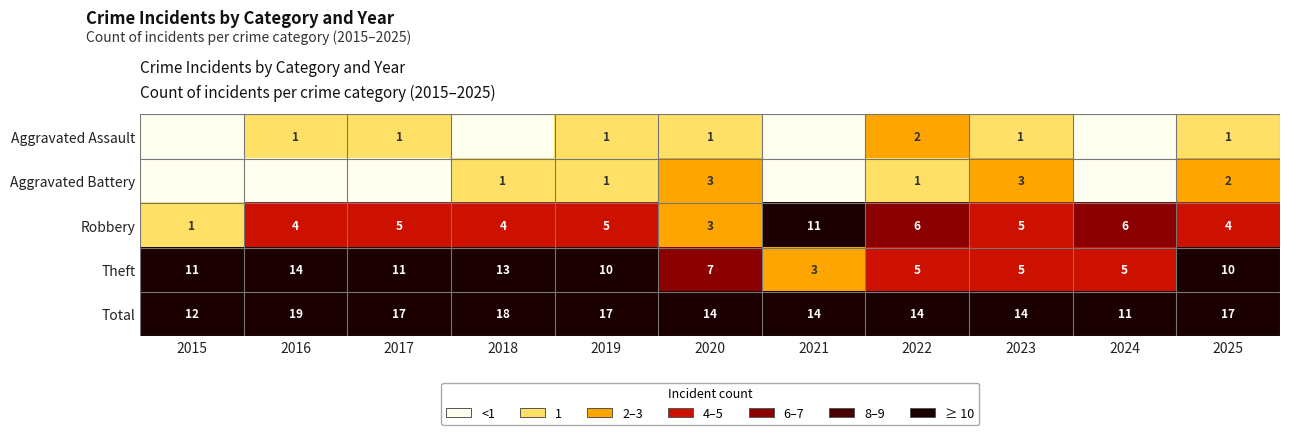

At which label does Total first exceed 14?

2016